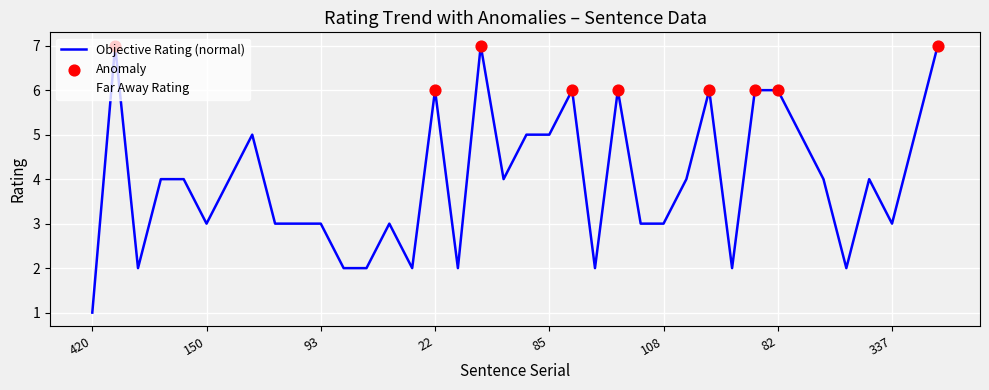

Which series has the largest total across all categories?

Objective Rating